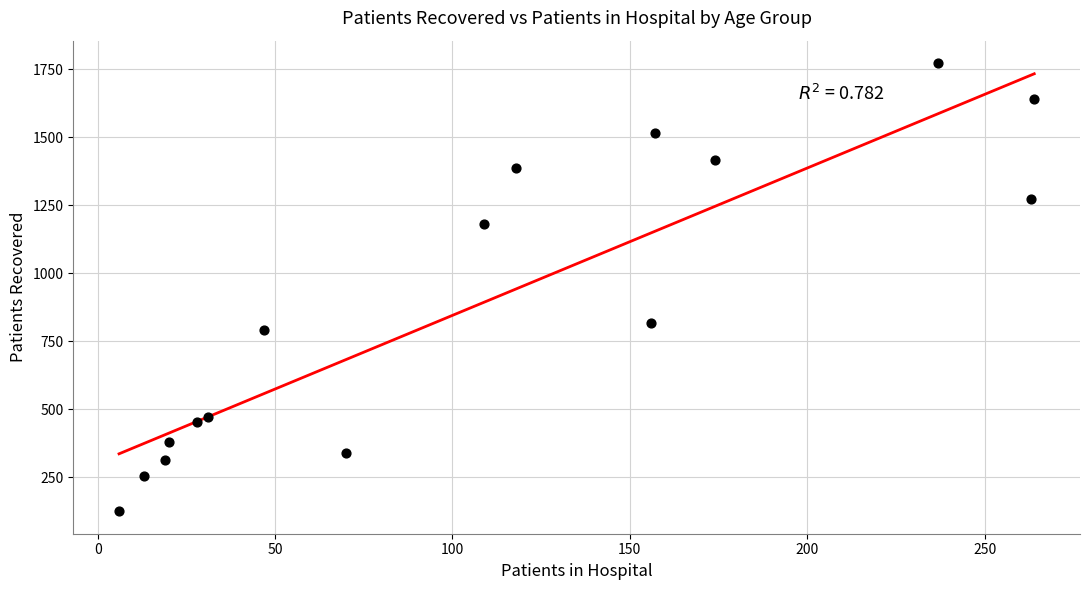

What is the range of X values (max minus min)?

258